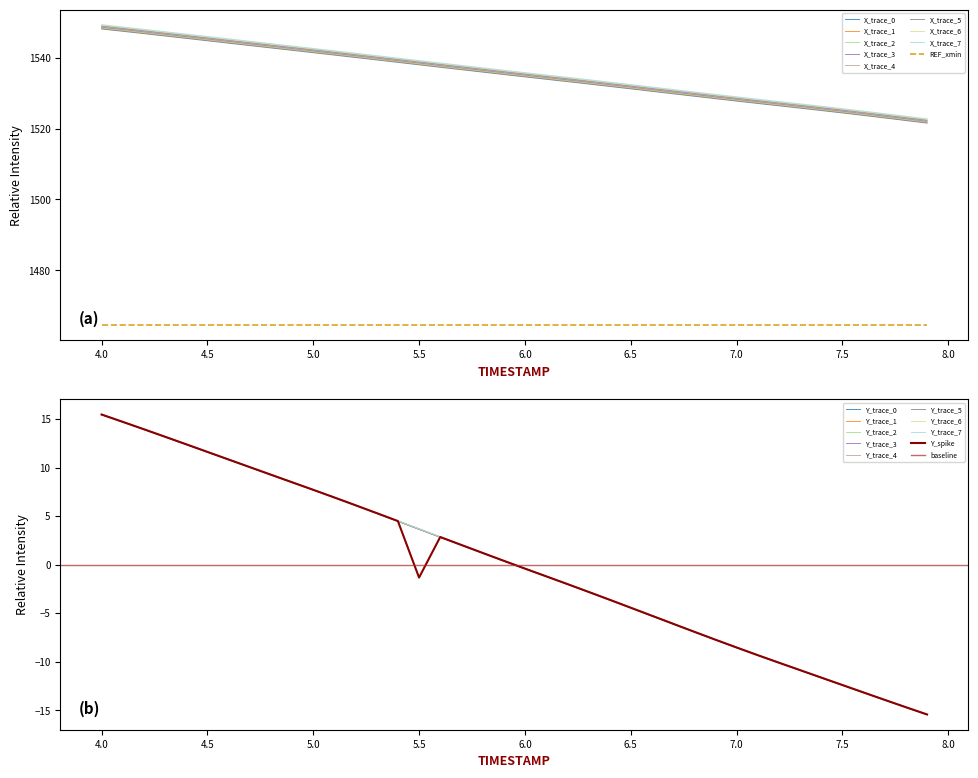

True or false: X_trace_0 and X_trace_6 intersect in this chart.

False